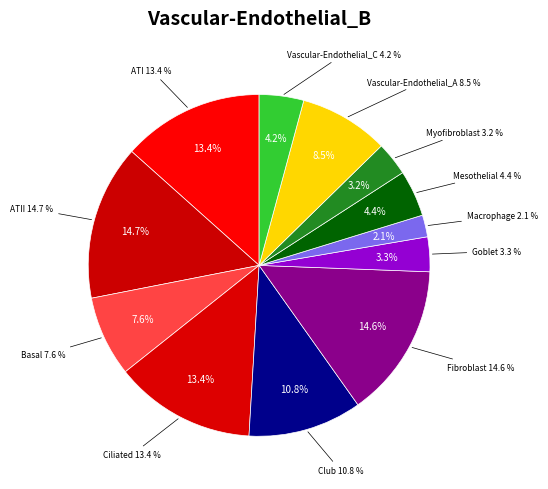

Is ATII the majority of the pie?

No